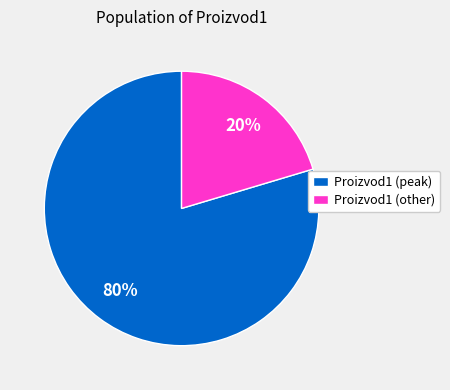

Does any single category account for the majority?

Yes